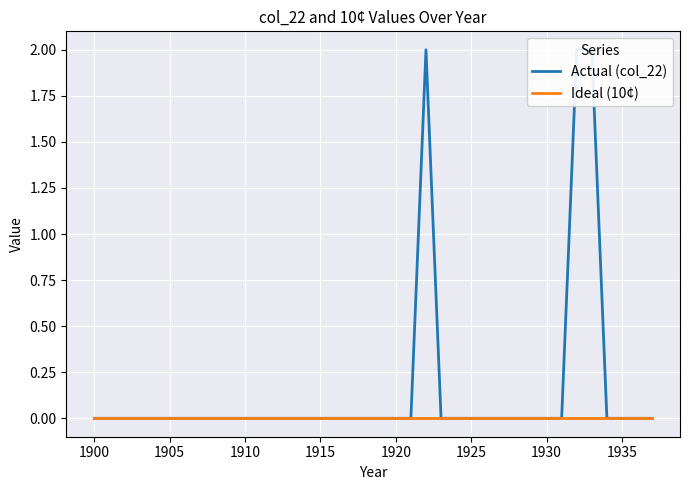

How many lines are shown in the chart?

2